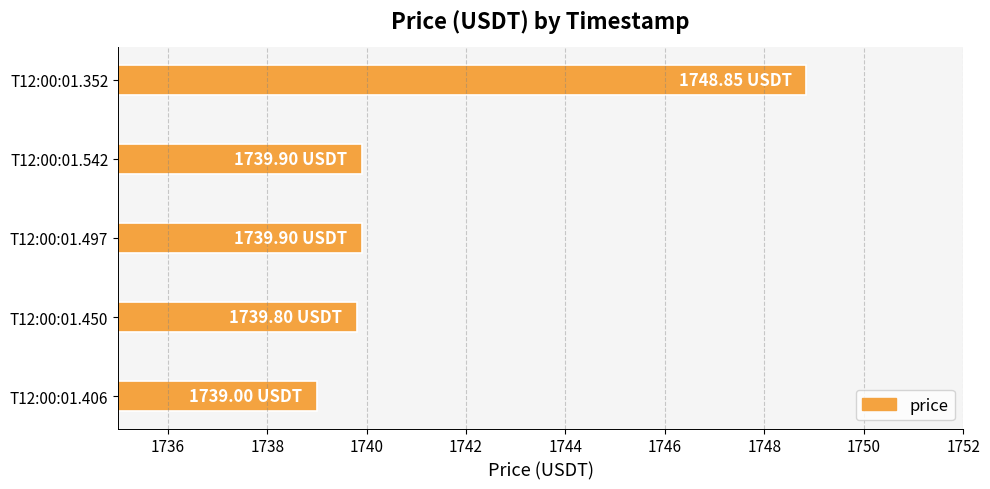

Between T12:00:01.406 and T12:00:01.497, which is larger?

T12:00:01.497